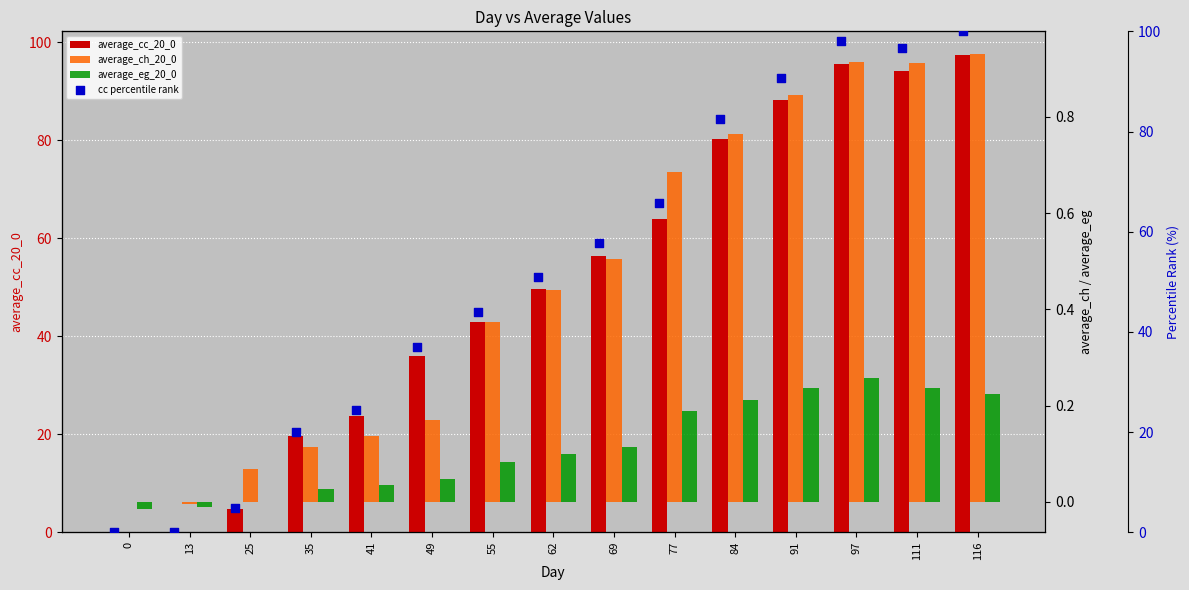

At how many categories does at least one series exceed 42?

9